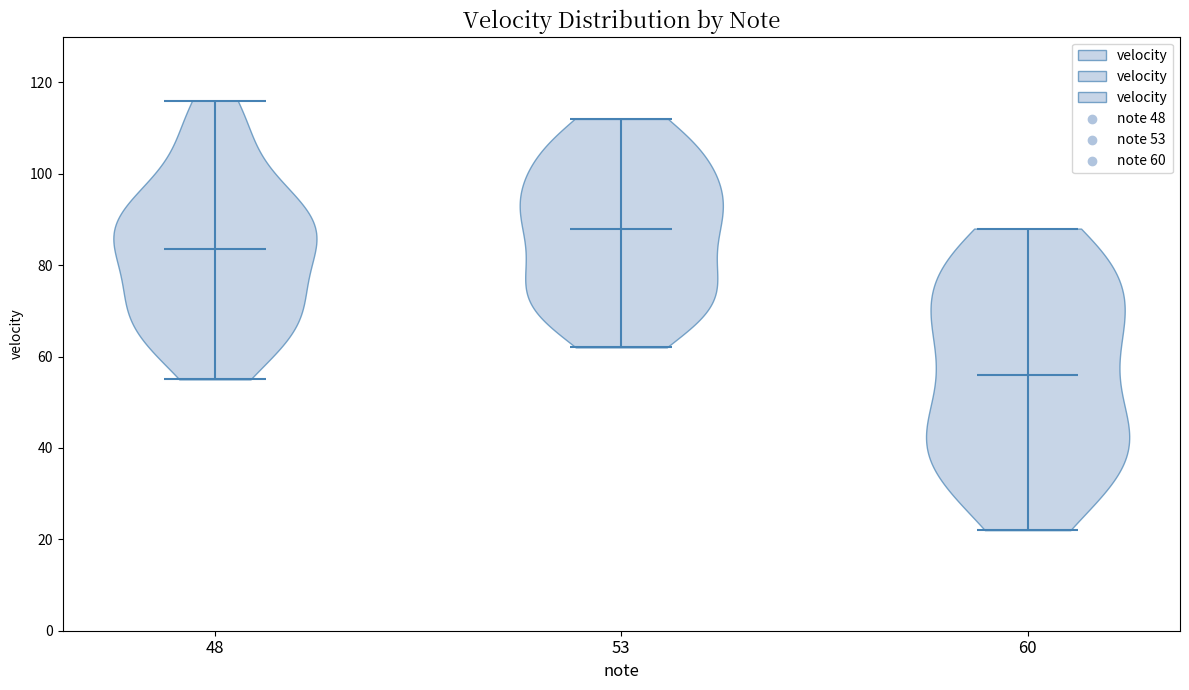

What is the lowest point the violin at x = 60 reaches on the y-axis? The values are not printed on the chart, so give them approximately, as read against the axis.

22